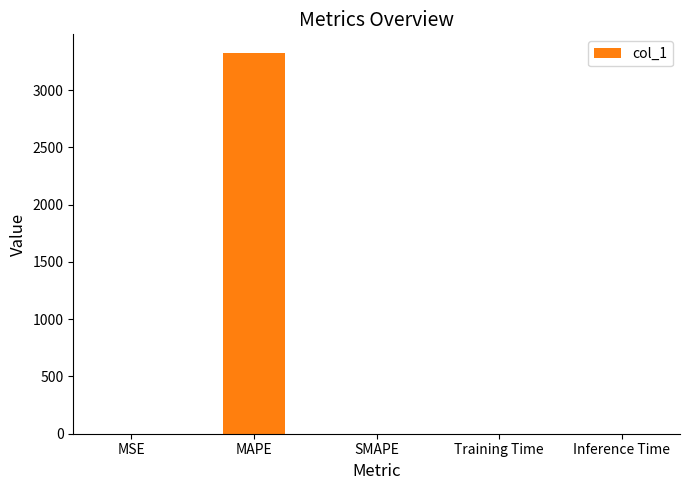

What is the difference between the values at MSE and MAPE?

3320.4